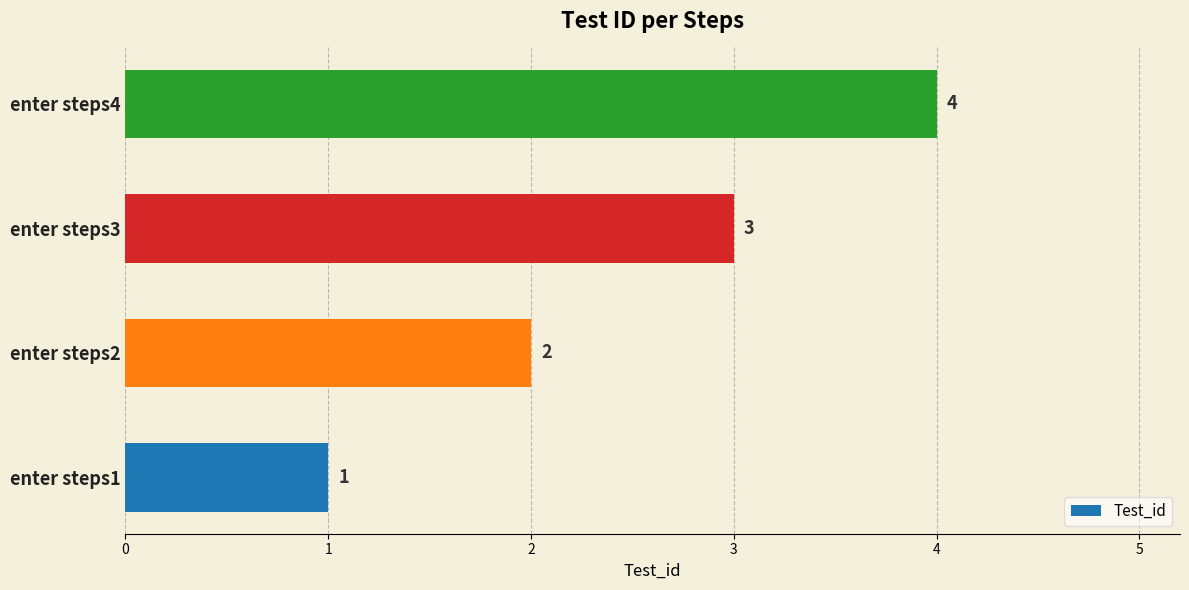

What is the difference between the maximum and minimum values?

3